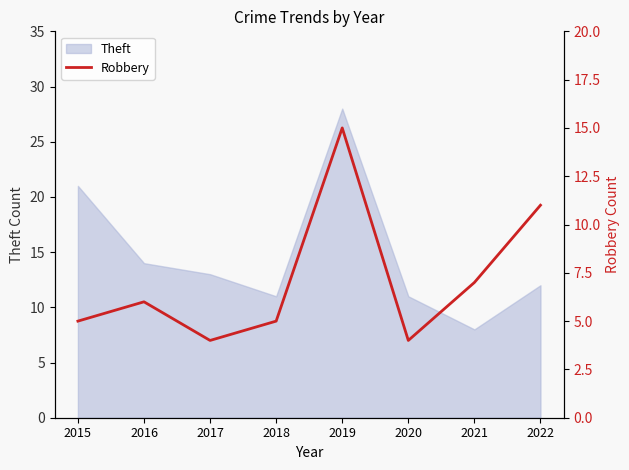

Is it true that Theft equals 7 at 2017?

False